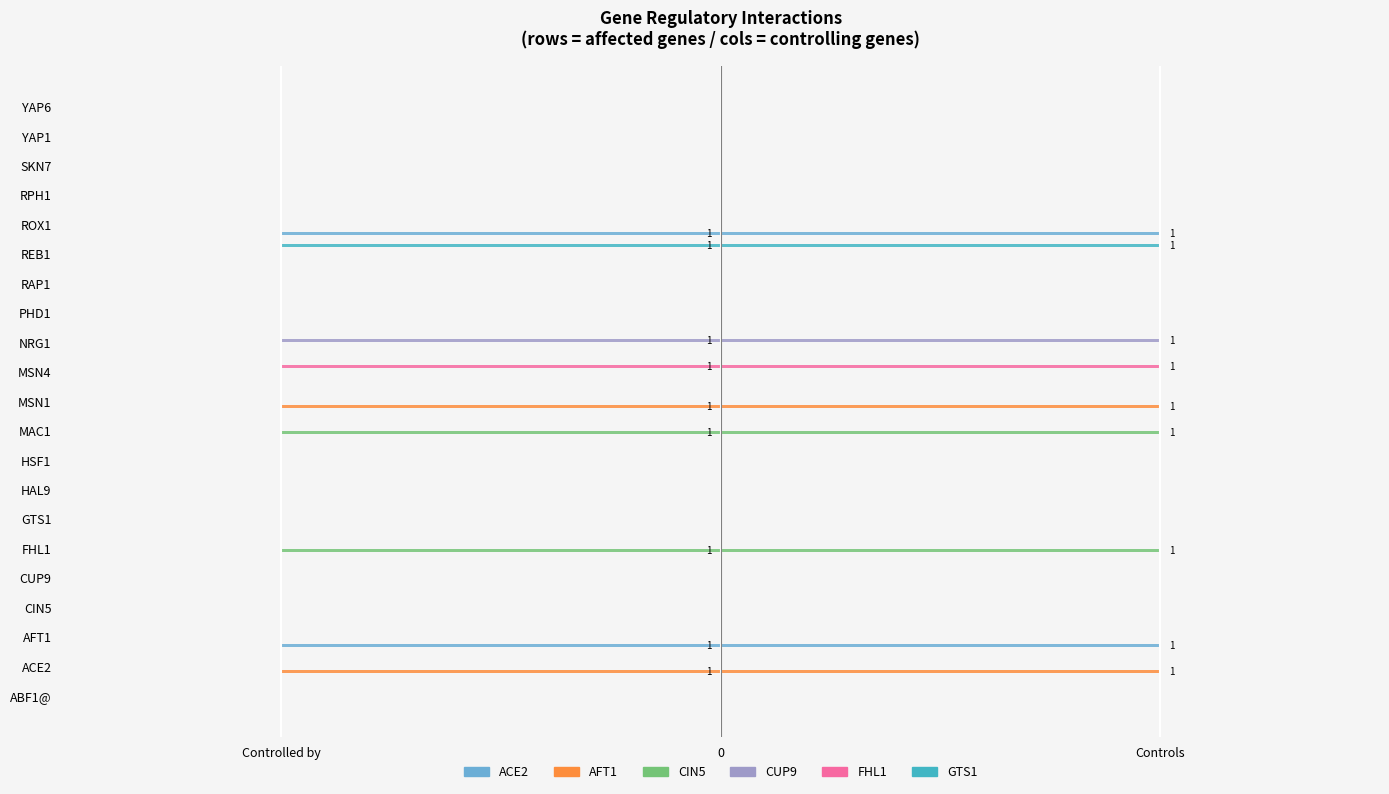

Is it true that AFT1 equals -1 at ACE2?

True